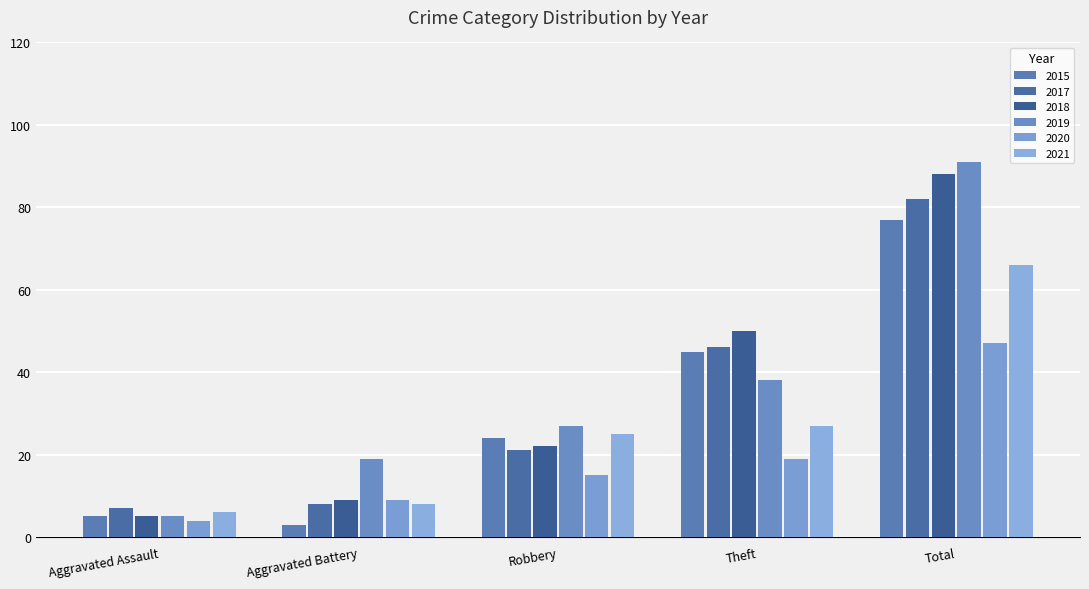

How many bars are there in total?

30